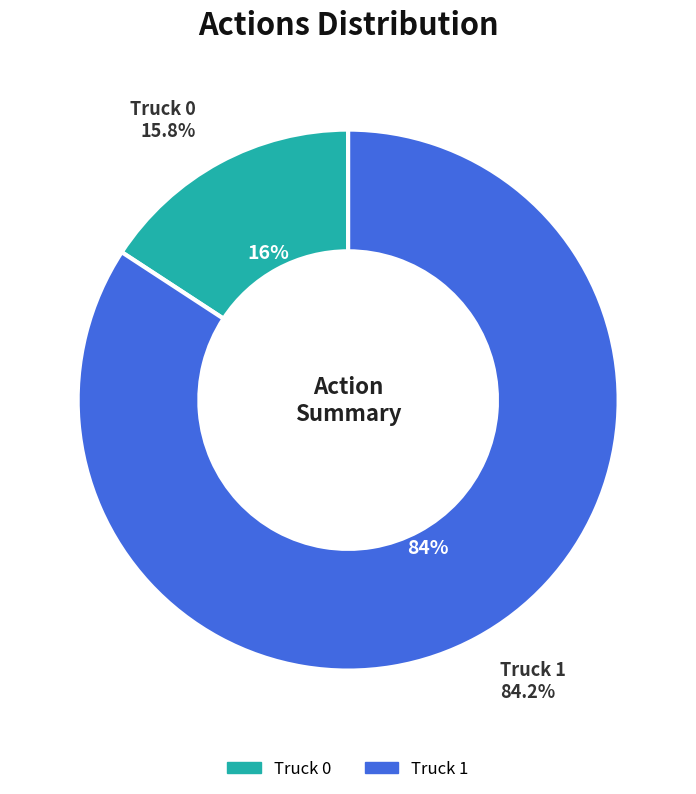

What is the majority slice?

Truck 1